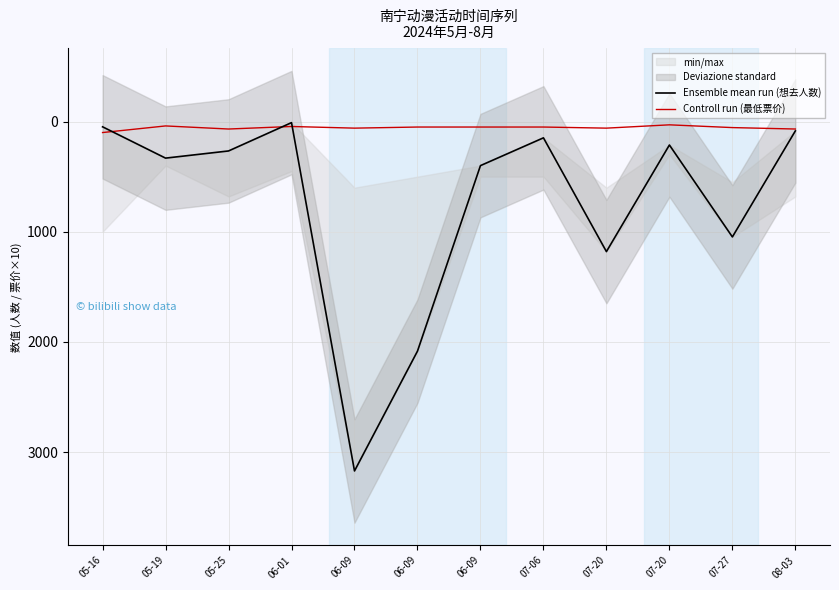

How many lines are shown in the chart?

2